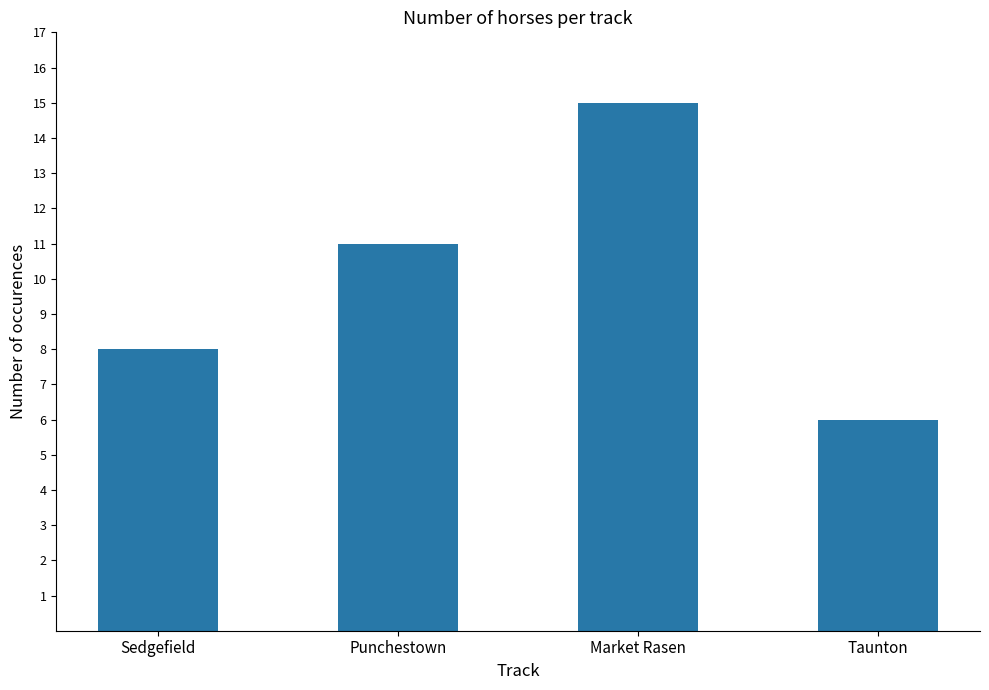

Reading left to right, what are all the values shown in this chart?

Sedgefield=8	Punchestown=11	Market Rasen=15	Taunton=6